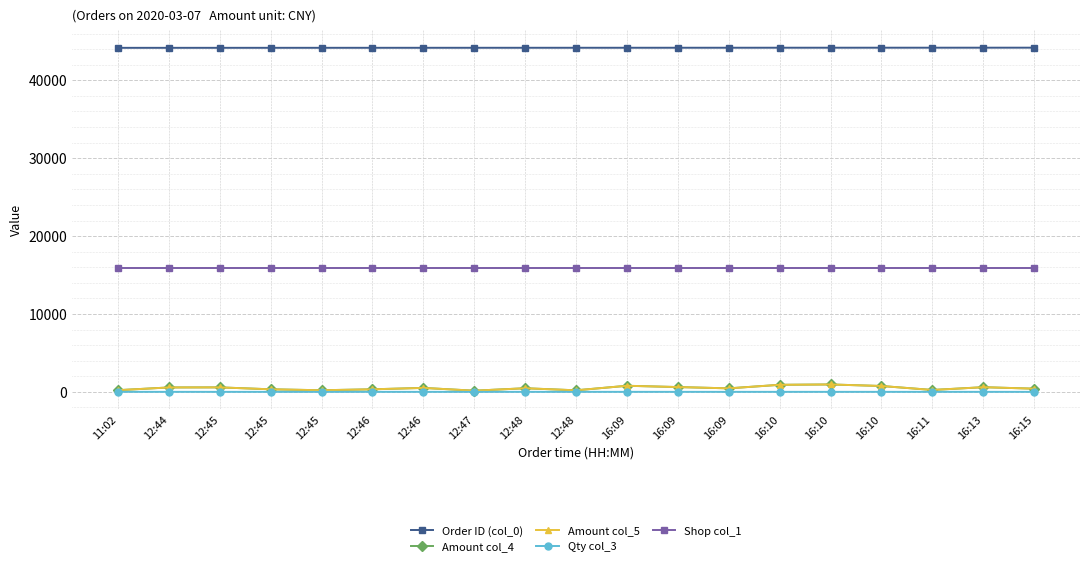

Does the chart have visible grid lines?

Yes